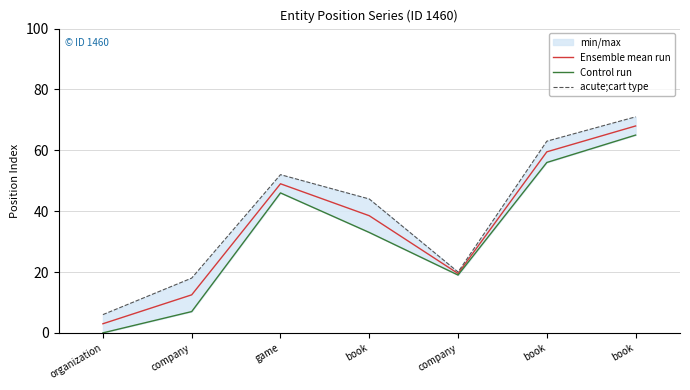

Where is the first local maximum for Ensemble mean run?

game